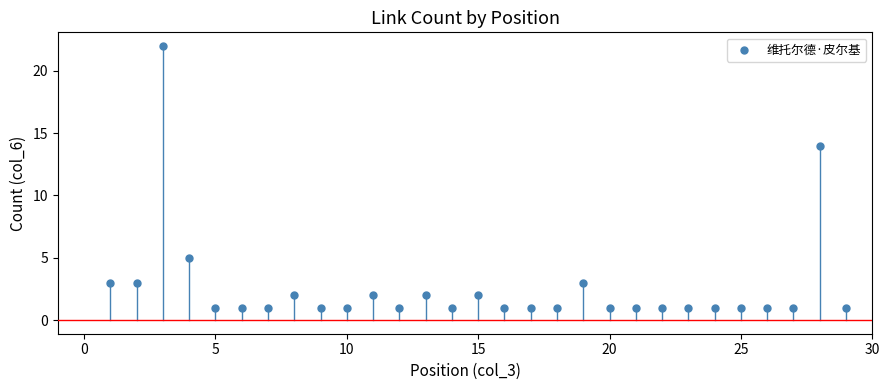

What Y value in the scatter plot is closest to 11?

14